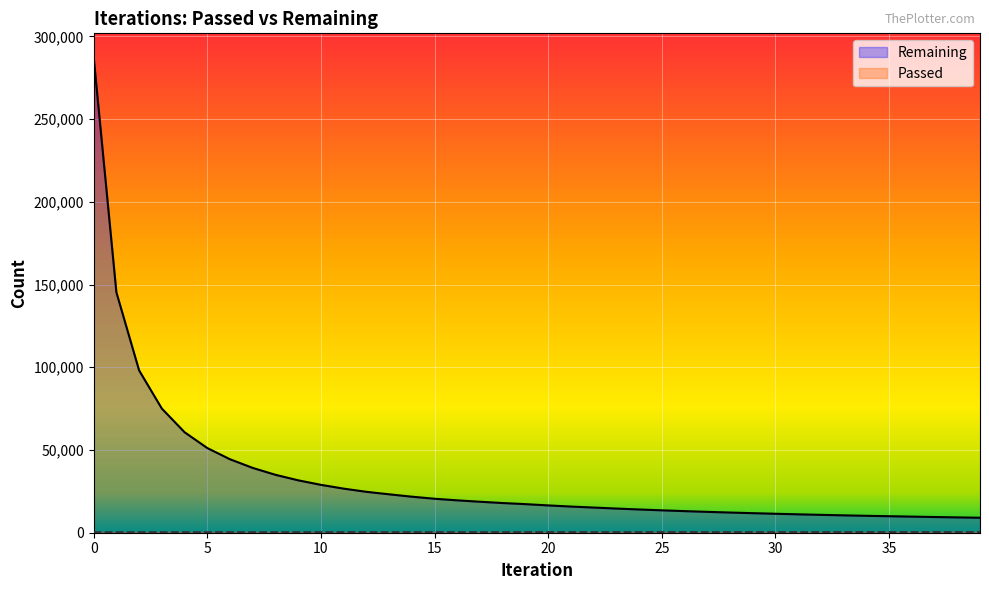

Reading left to right, list all the values displayed in this chart.

Remaining: 0=287454	1=145309	2=98098	3=75031	4=60737	5=51178	6=44400	7=39166	8=35001	9=31671	10=28933	11=26653	12=24721	13=23219	14=21778	15=20535	16=19572	17=18718	18=17943	19=17277	20=16508	21=15814	22=15214	23=14611	24=14054	25=13537	26=13057	27=12613	28=12199	29=11821	30=11460	31=11120	32=10803	33=10503	34=10222	35=9984	36=9733	37=9495	38=9269	39=9052
Passed: 0=287	1=291	2=295	3=301	4=305	5=308	6=312	7=315	8=317	9=319	10=321	11=323	12=325	13=329	14=331	15=333	16=338	17=343	18=347	19=352	20=354	21=355	22=358	23=359	24=360	25=361	26=362	27=363	28=364	29=365	30=366	31=367	32=368	33=369	34=370	35=372	36=373	37=375	38=376	39=377